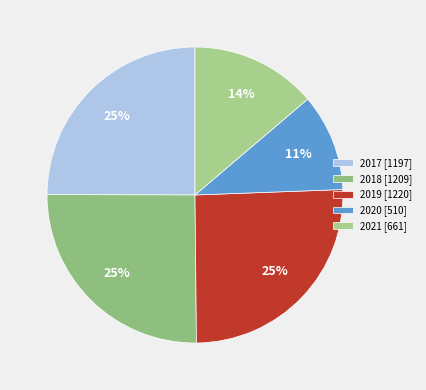

To the nearest percent, what is the difference between the largest and smallest slice percentages?

15%